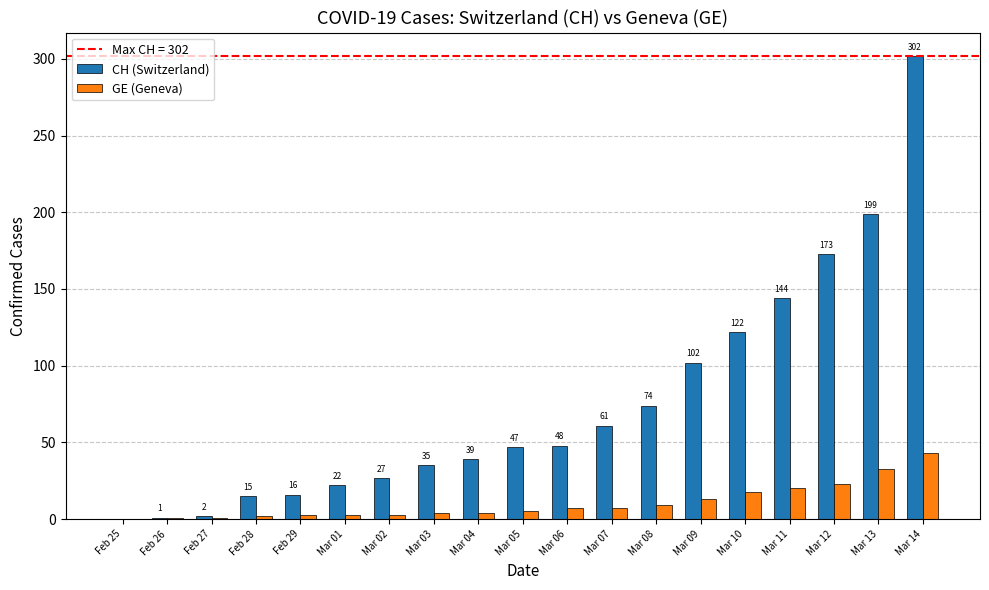

Which series has the largest total across all categories?

CH (Switzerland)